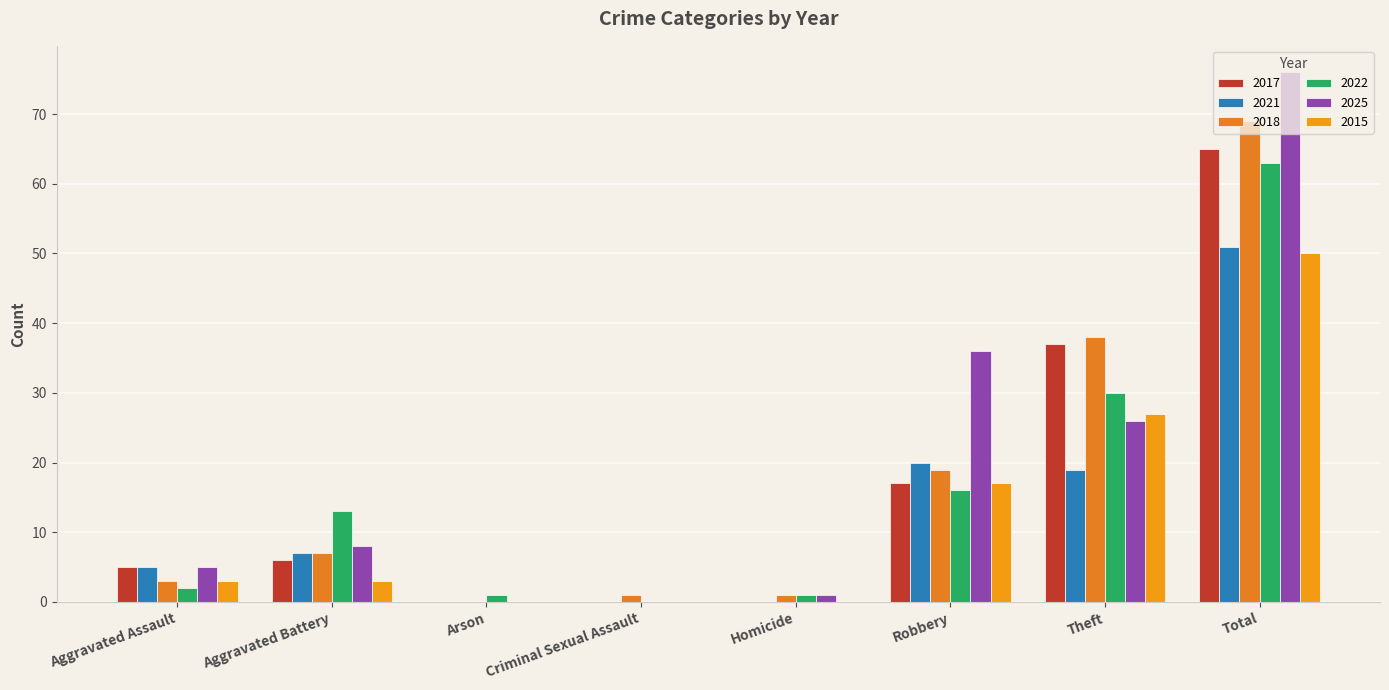

What is the approximate value of 2018 at Theft?

38